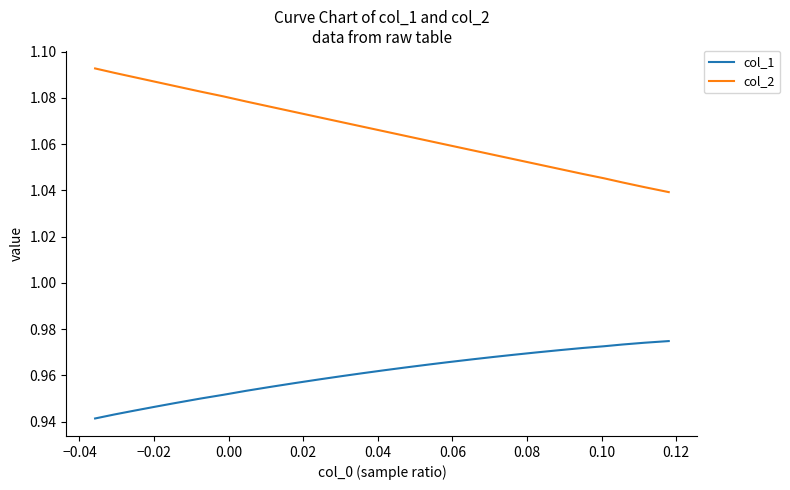

Which series has the largest range (max minus min)?

col_2